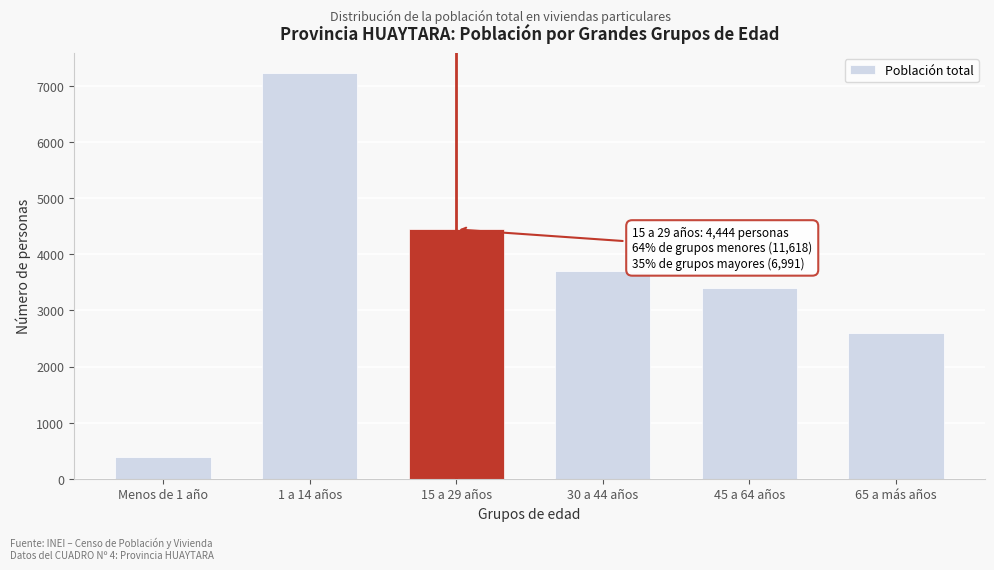

Reading left to right, extract all data points from this chart.

Menos de 1 año=392	1 a 14 años=7226	15 a 29 años=4444	30 a 44 años=3703	45 a 64 años=3402	65 a más años=2589